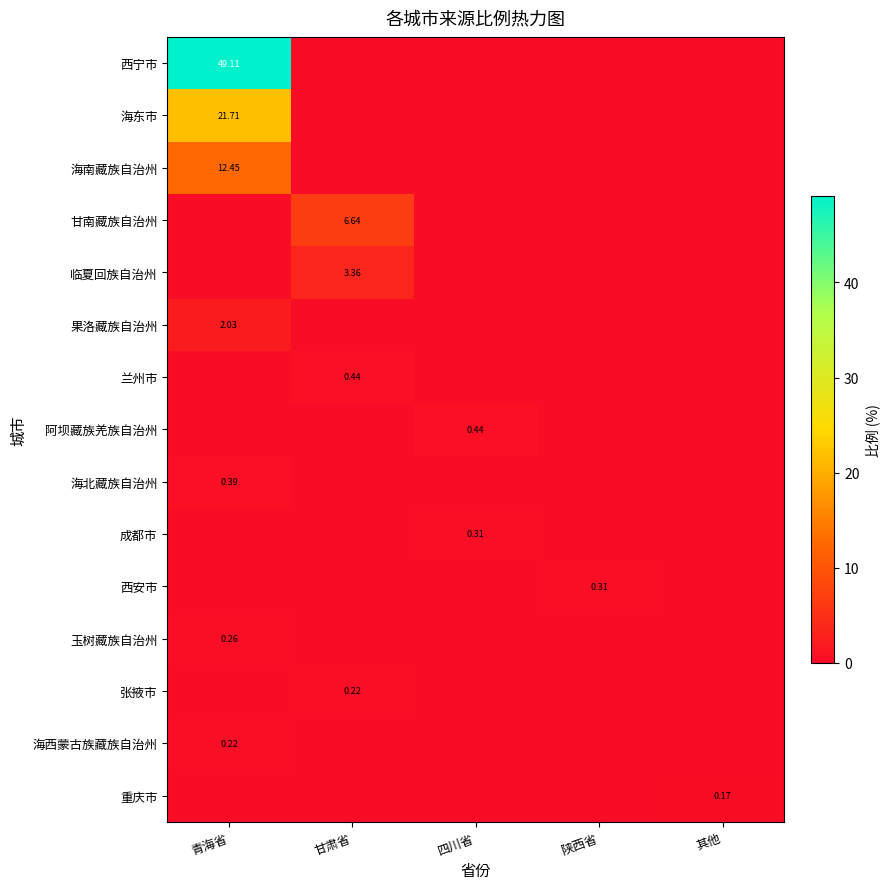

What value does the 张掖市 series have at 甘肃省?

0.2